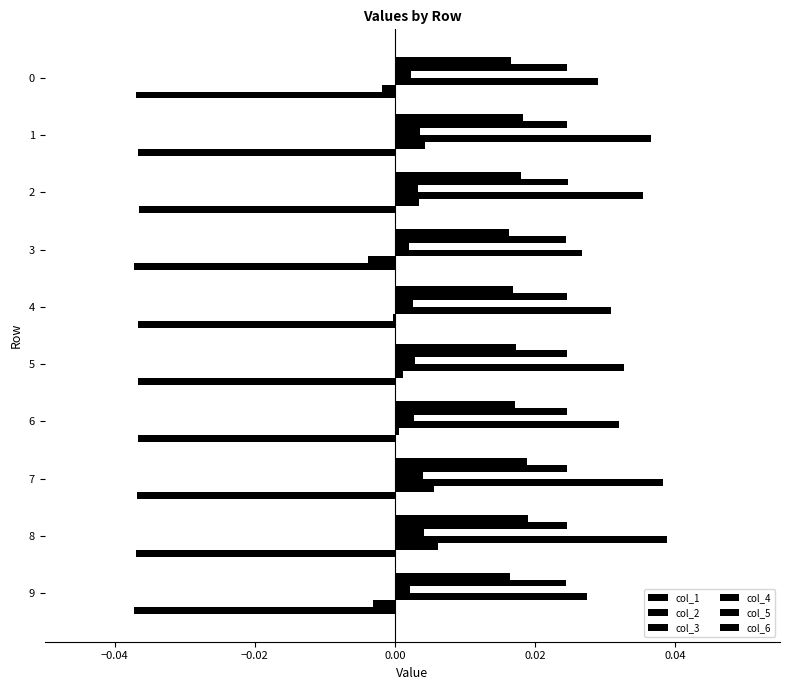

What is the sum of all col_2 values?

0.2